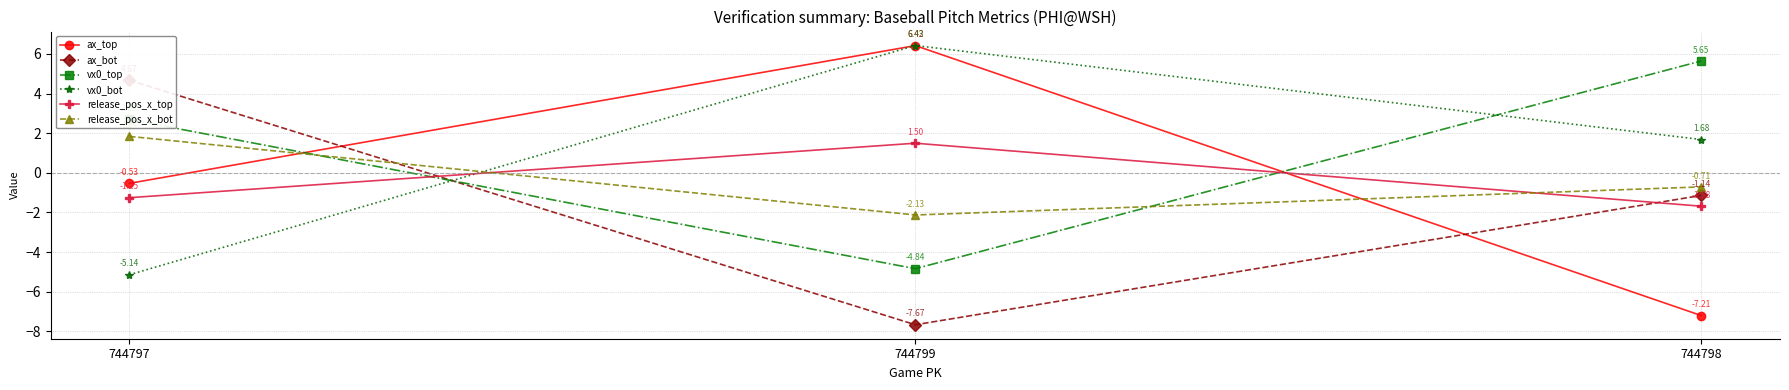

Does the chart display data point markers on the line(s)?

Yes